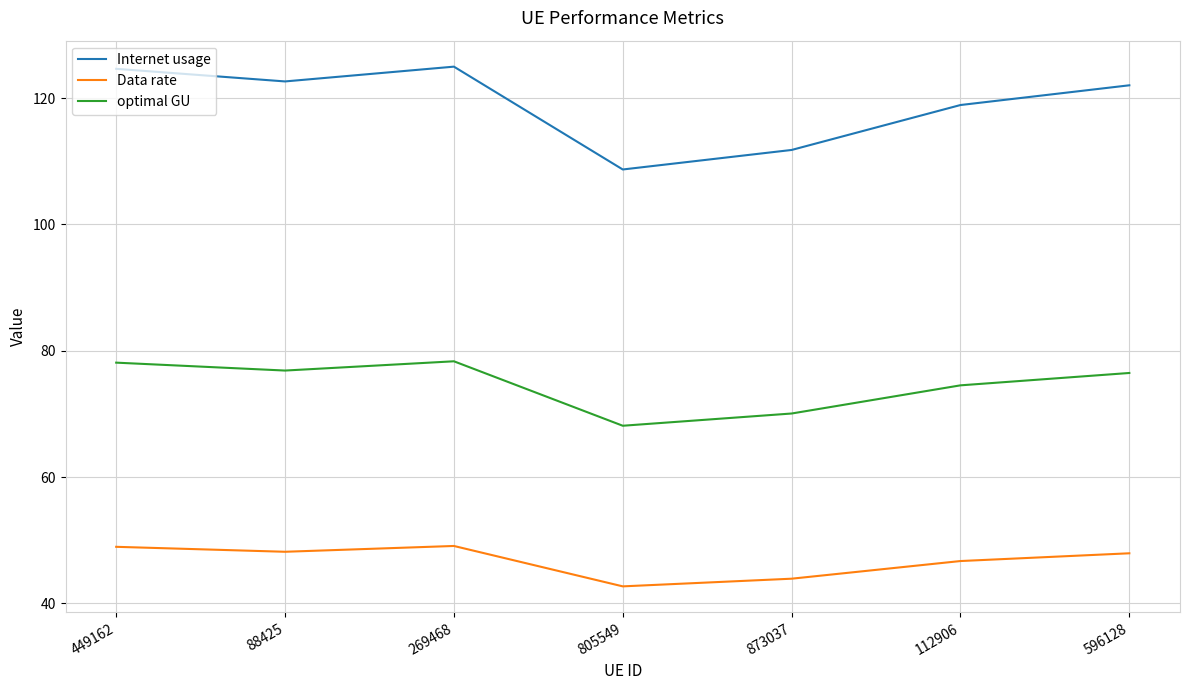

What is the total value across all series at 449162?

251.7